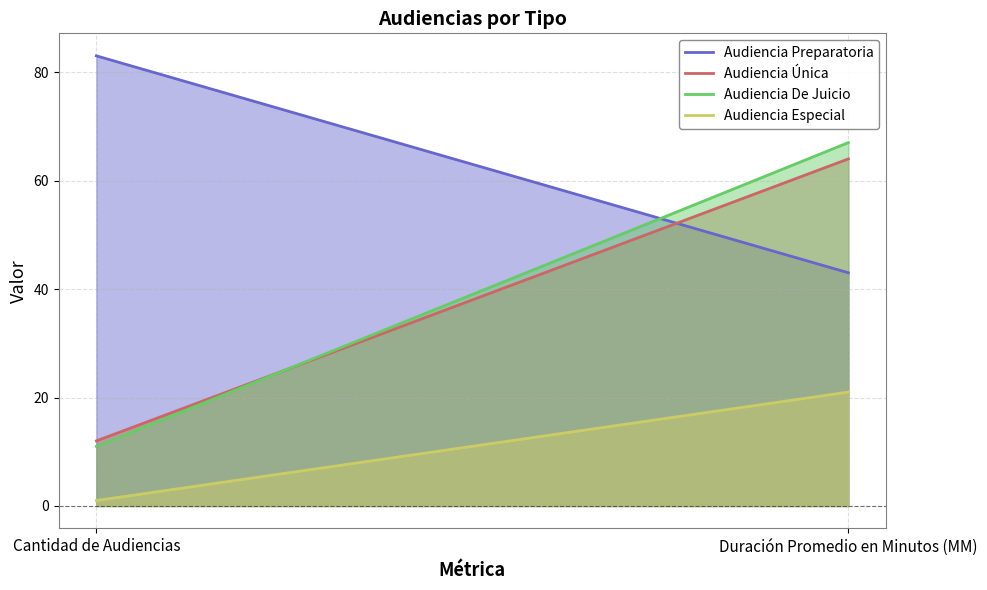

What is the label of the 2nd point from the left?

Duración Promedio en Minutos (MM)